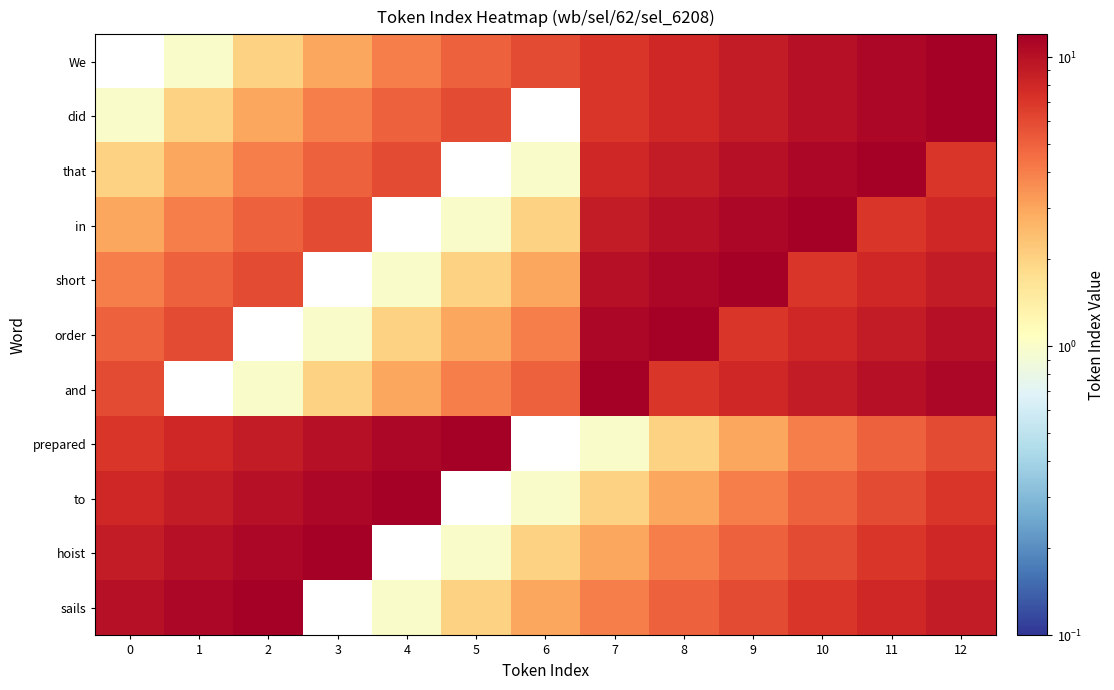

How many distinct data groups are displayed?

11